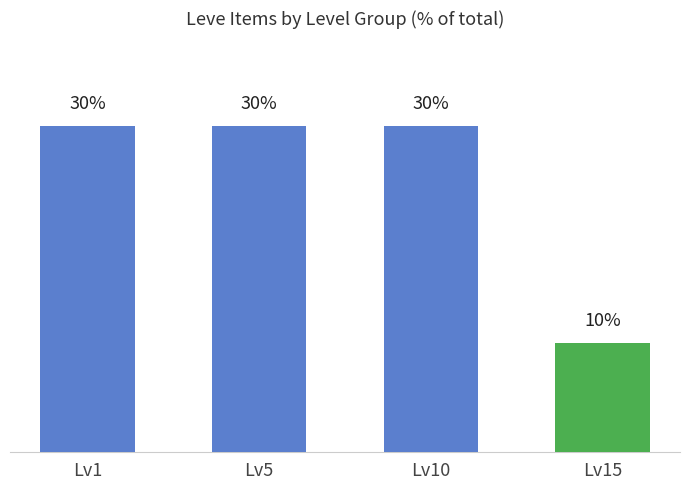

Which category has the lowest value across all series?

Lv15